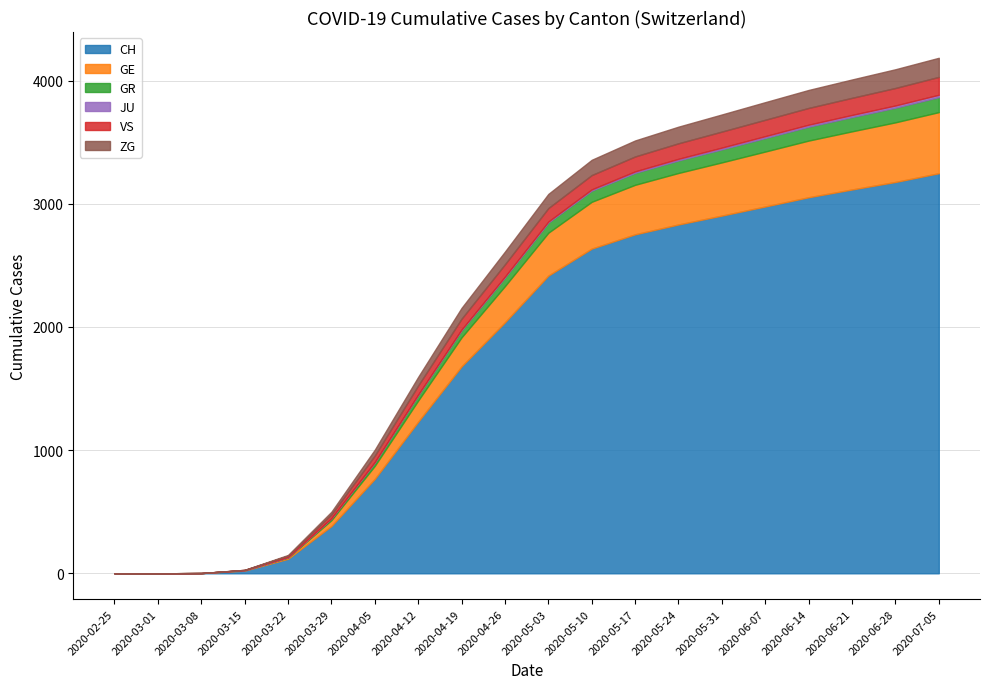

True or false: GR and GE cross at least once.

False